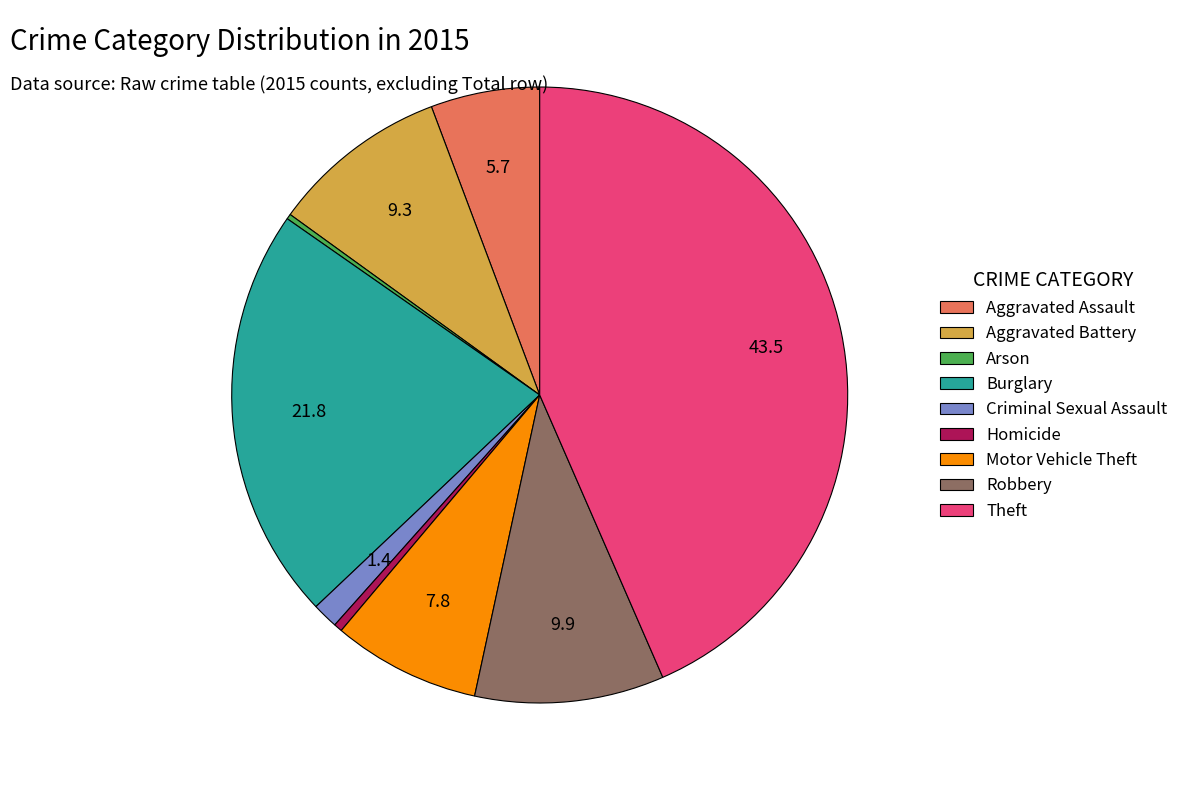

Does Motor Vehicle Theft account for over 50% of the chart?

No